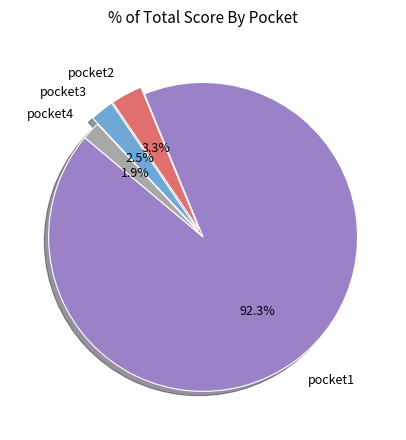

What percentage is NOT represented by pocket4?

98.1%